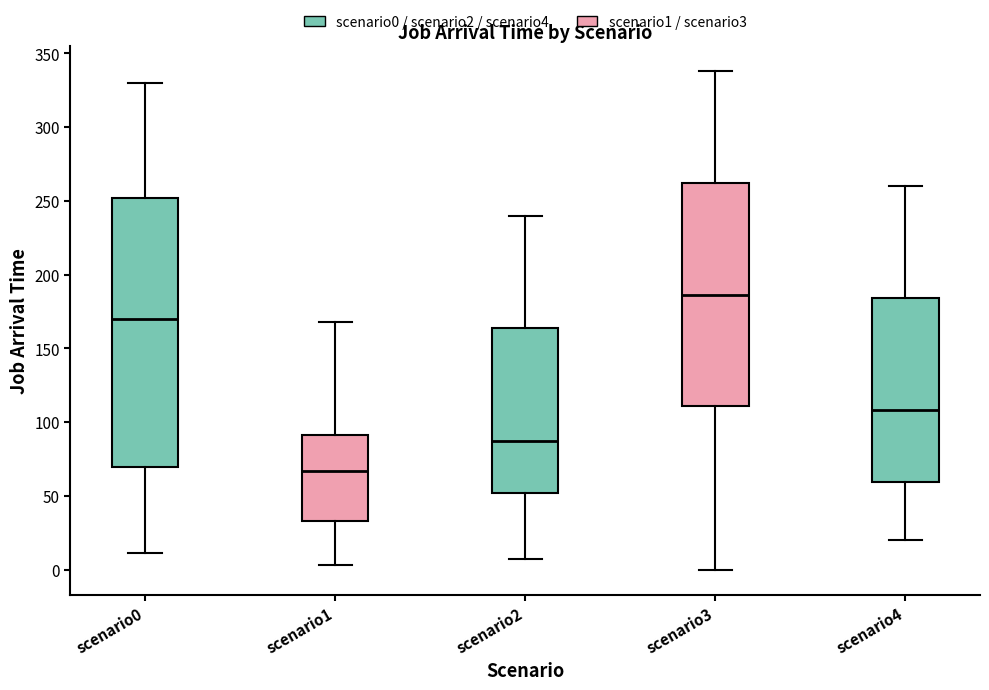

Reading left to right, transcribe this box plot: for each box, give where its median line is, the range the box spans, and where its two whiskers end, as read against the y-axis. The values are not printed on the chart, so give them approximately, as read against the axis.

scenario0: median 170, box 70 to 250, whiskers 10 to 330
scenario1: median 65, box 35 to 90, whiskers 5 to 170
scenario2: median 90, box 50 to 165, whiskers 5 to 240
scenario3: median 185, box 110 to 260, whiskers 0 to 340
scenario4: median 110, box 60 to 185, whiskers 20 to 260